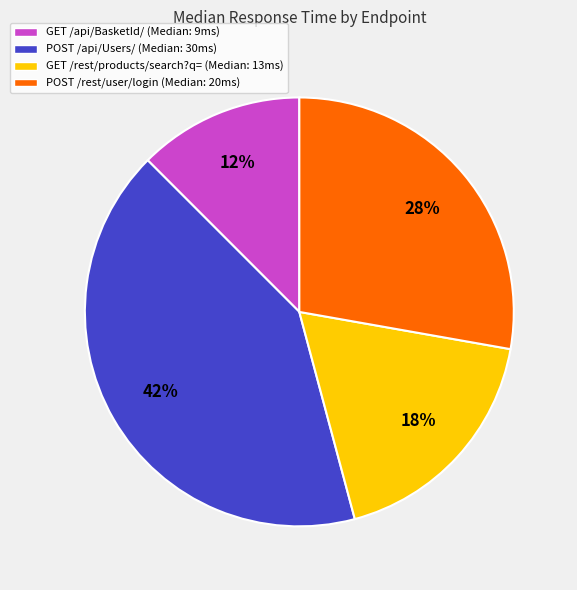

Does POST /api/Users/ account for over 50% of the chart?

No